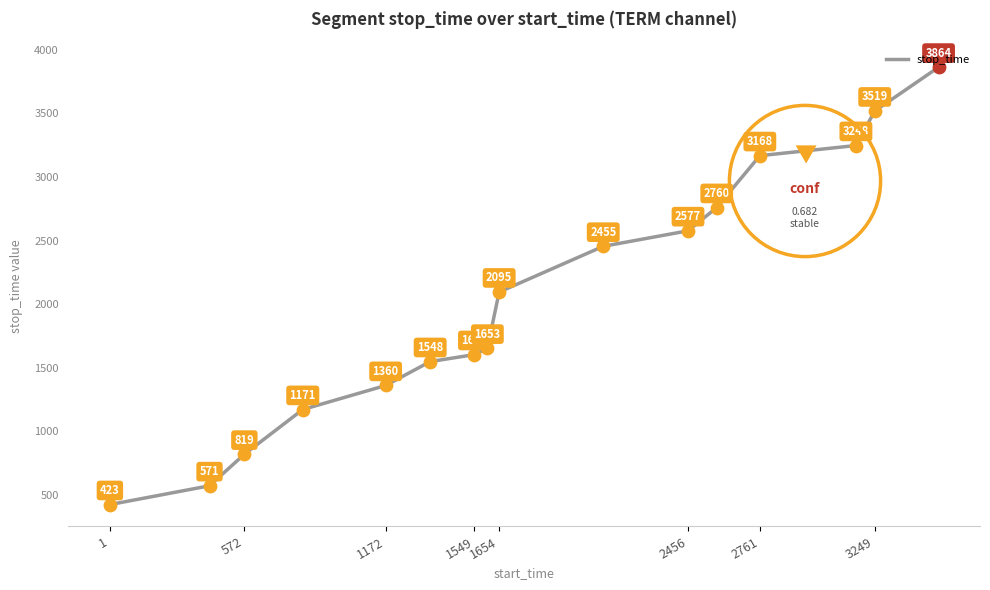

What is the minimum value shown in the chart?

423